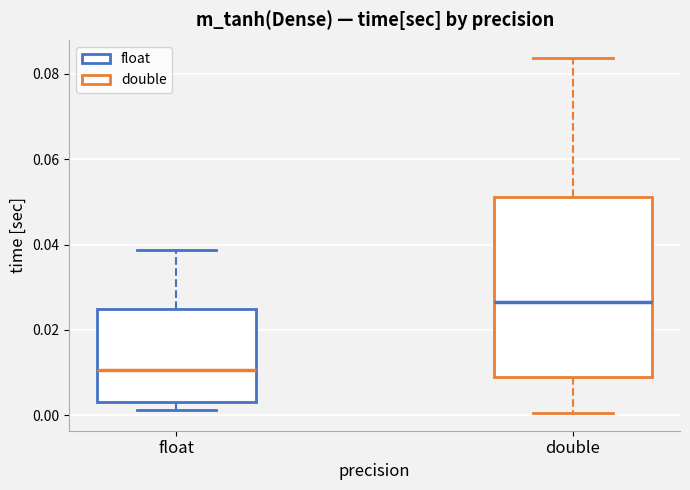

Which box has the lowest median line?

float